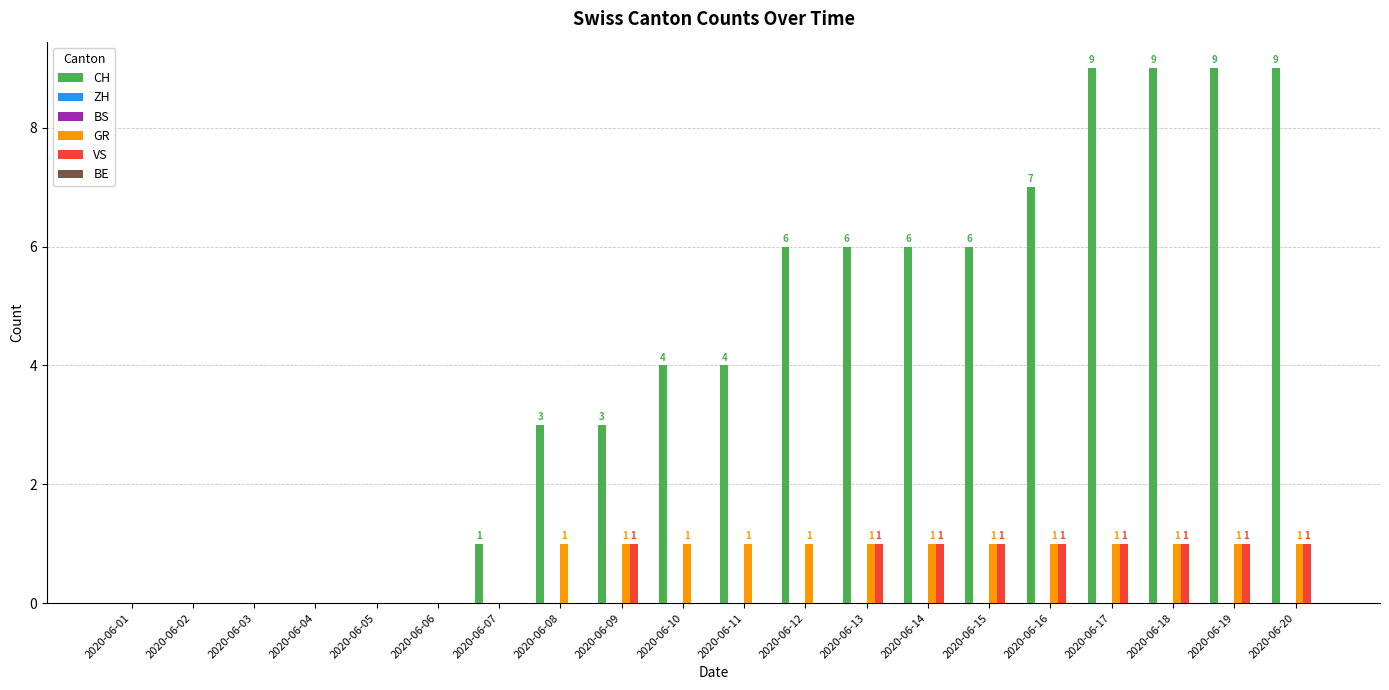

Is the value of ZH at 2020-06-09 greater than the value of CH at 2020-06-10?

No